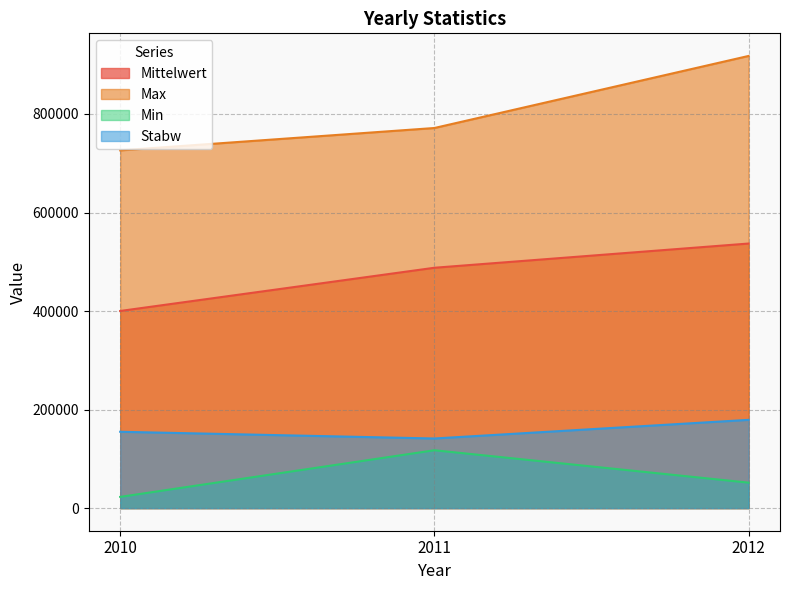

What is the value of the Mittelwert point at the 1st from the left?

400126.7